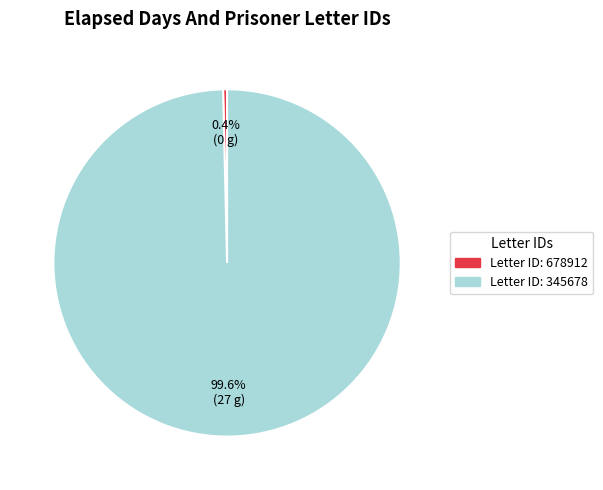

Combined, what portion of the pie is Letter ID: 345678 and Letter ID: 678912?

100.0%